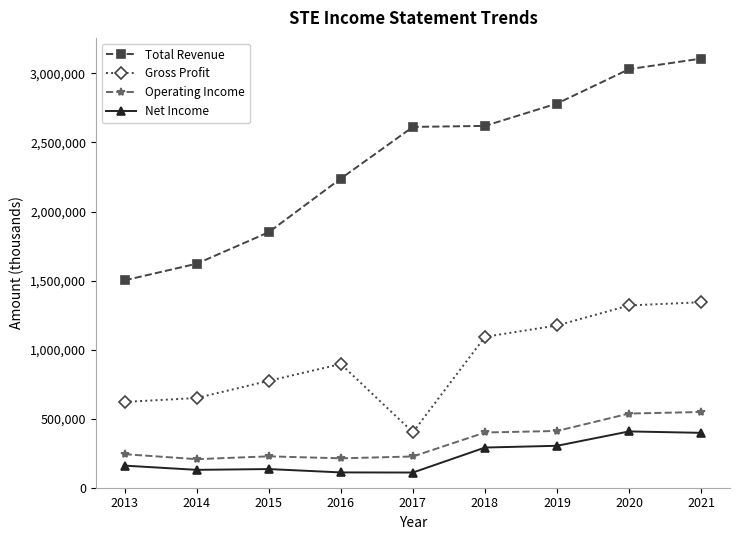

What are all the series names shown in the legend?

Total Revenue, Gross Profit, Operating Income, Net Income